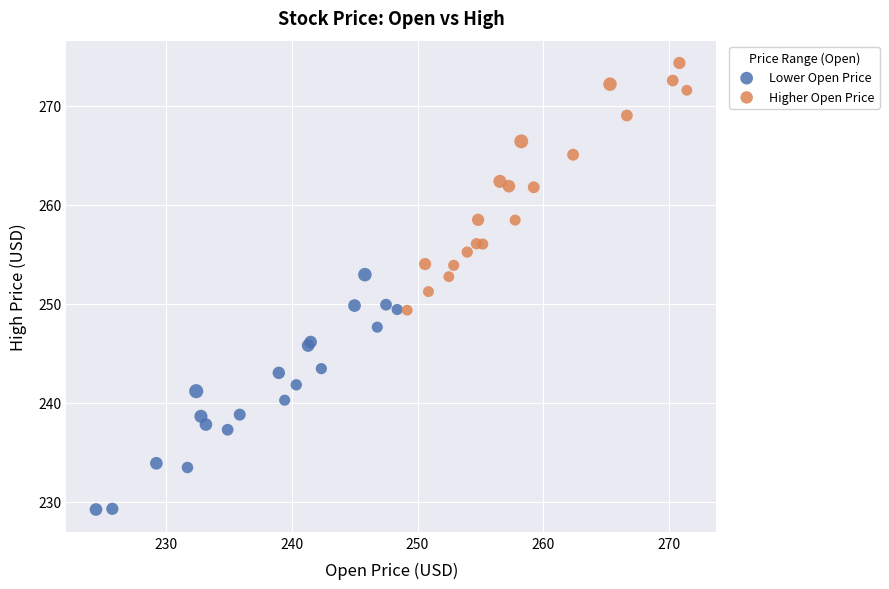

Which series contains the lowest Y value?

Lower Open Price